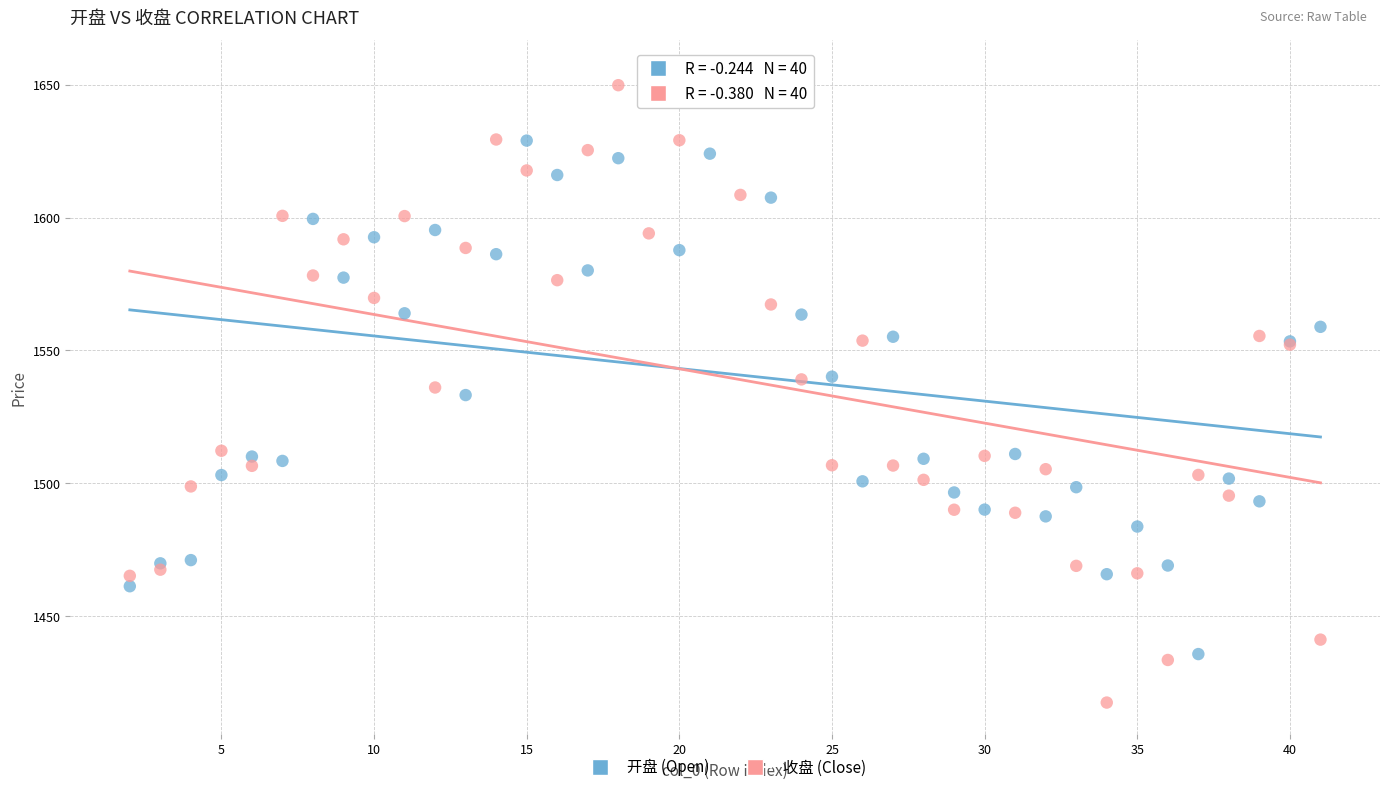

Which series contains the highest Y value?

开盘 (Open)